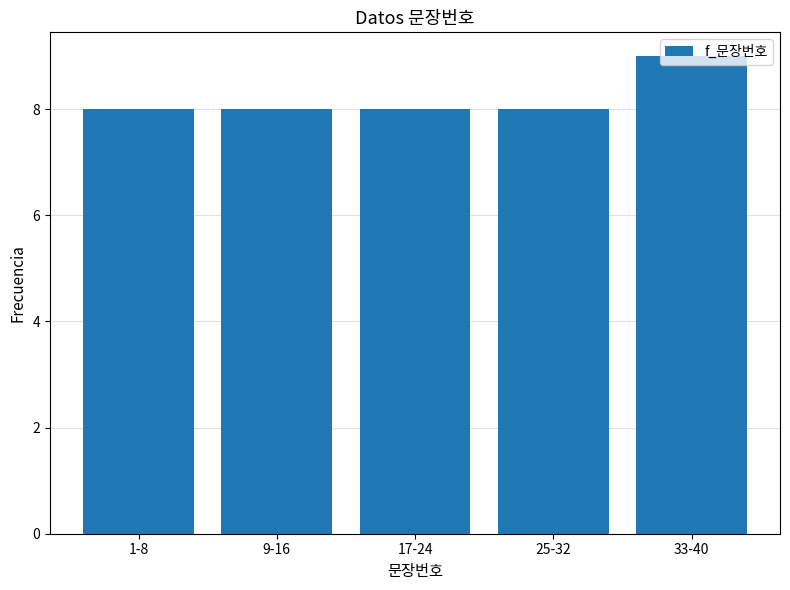

What is the sum of the values at 25-32 and 1-8?

16